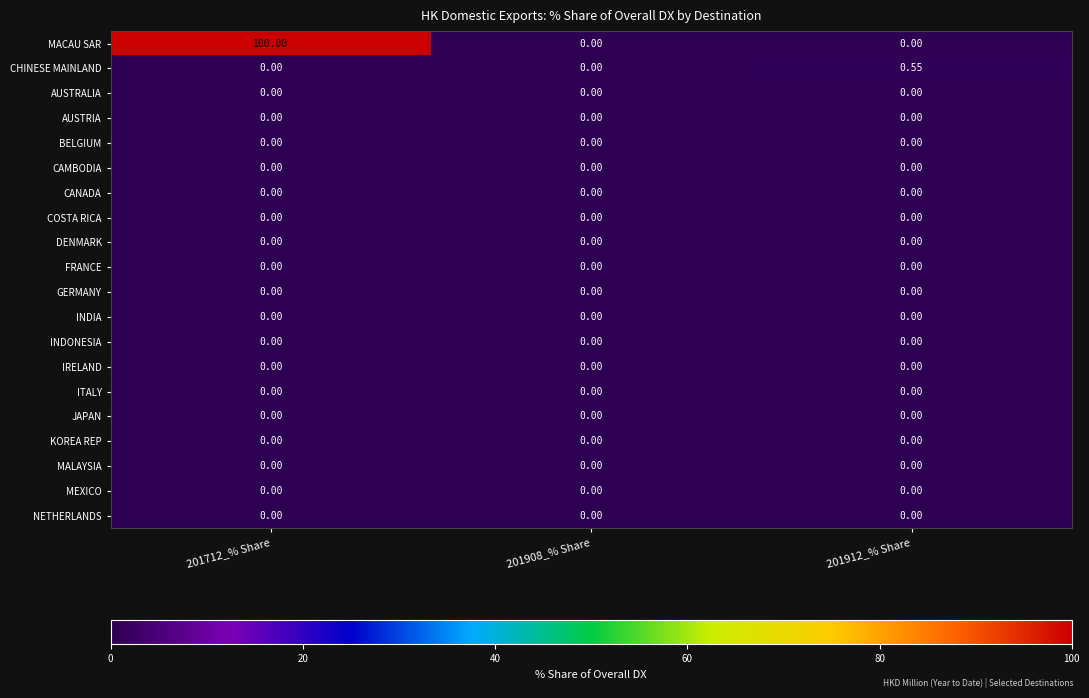

Which series has the widest spread of values?

MACAU SAR